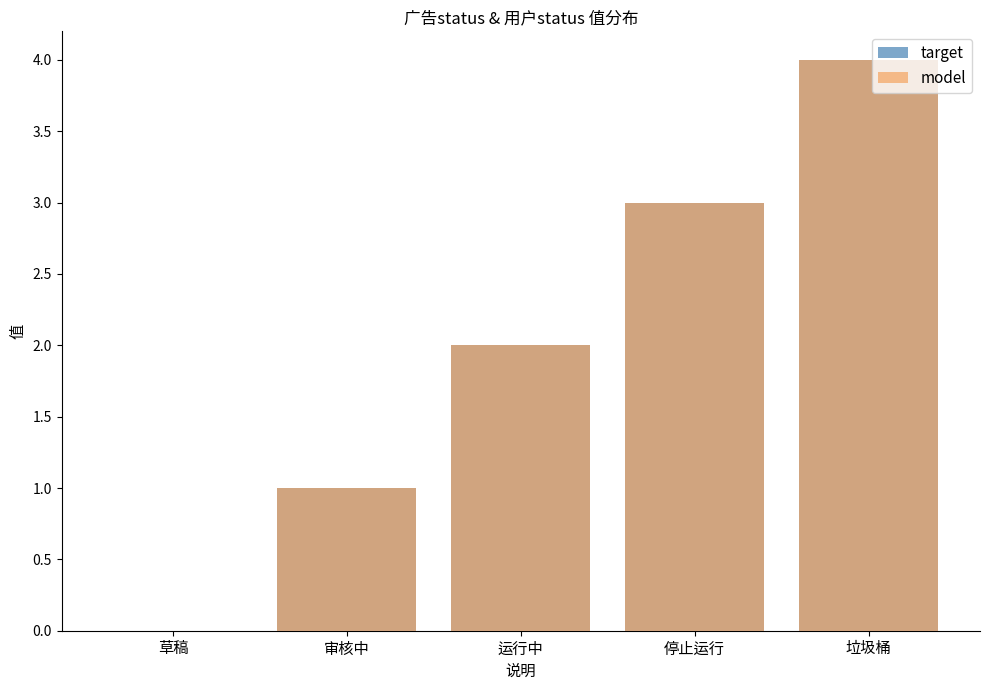

Rank the series by their maximum value, from lowest to highest.

target, model